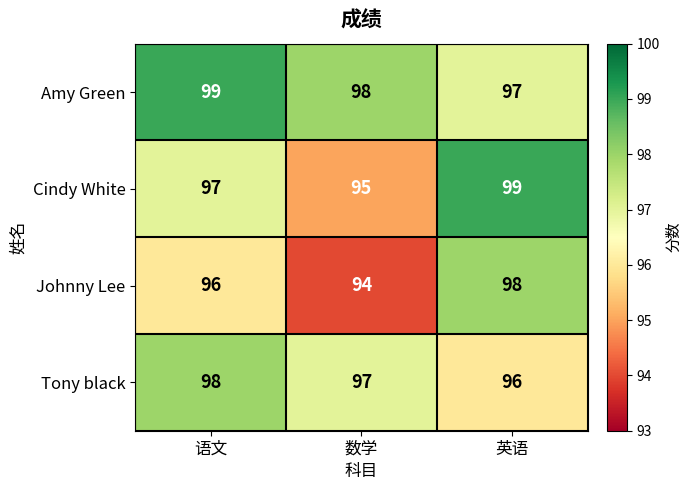

What is the maximum value for Johnny Lee?

98